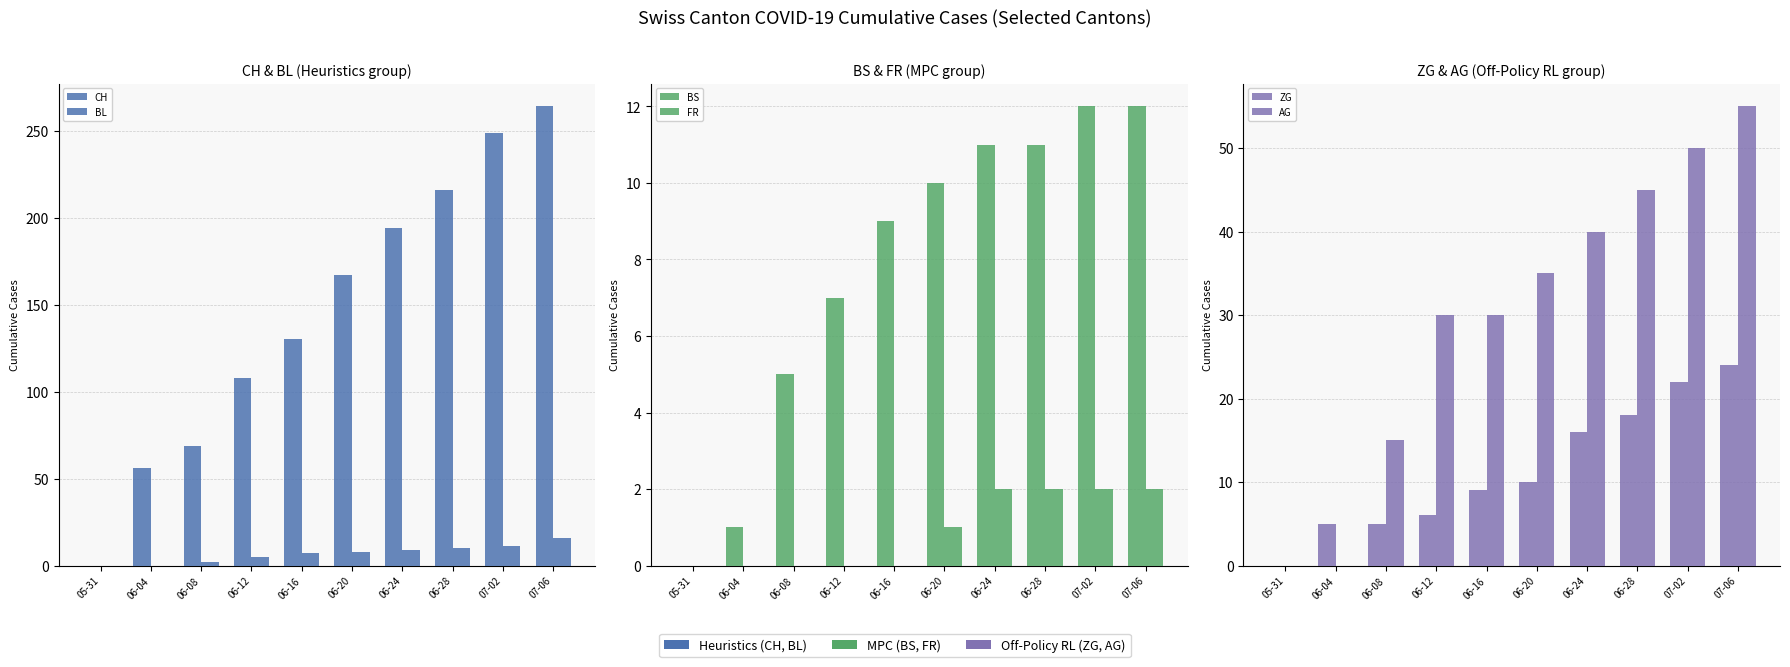

Rank the series by their maximum value, from lowest to highest.

FR, BS, BL, ZG, AG, CH